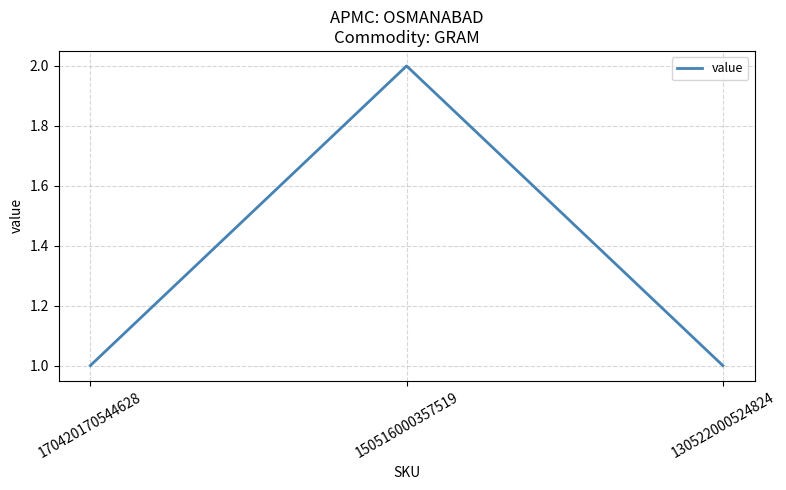

Is it true that the value at 170420170544628 is 0?

False